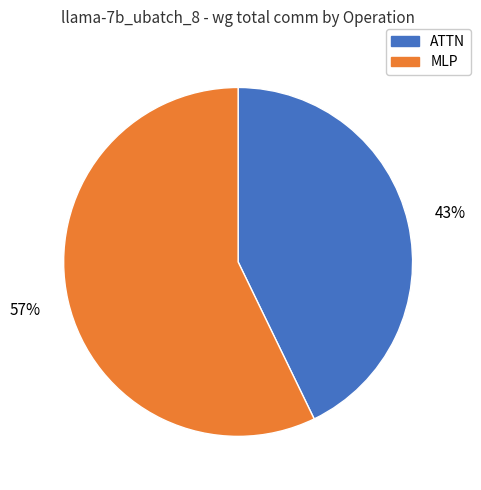

Count the number of slices in the pie.

2